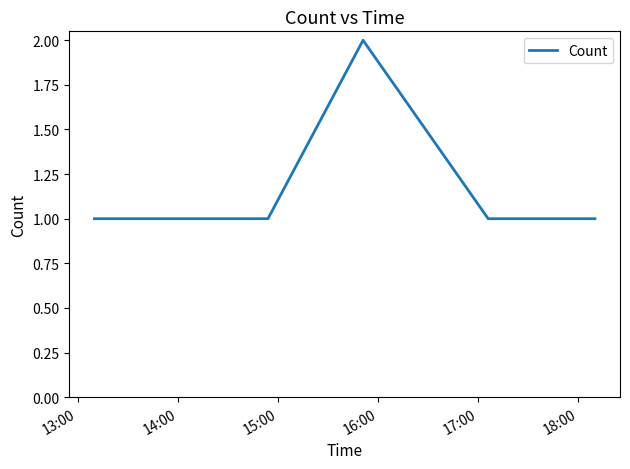

How many lines are shown in the chart?

1